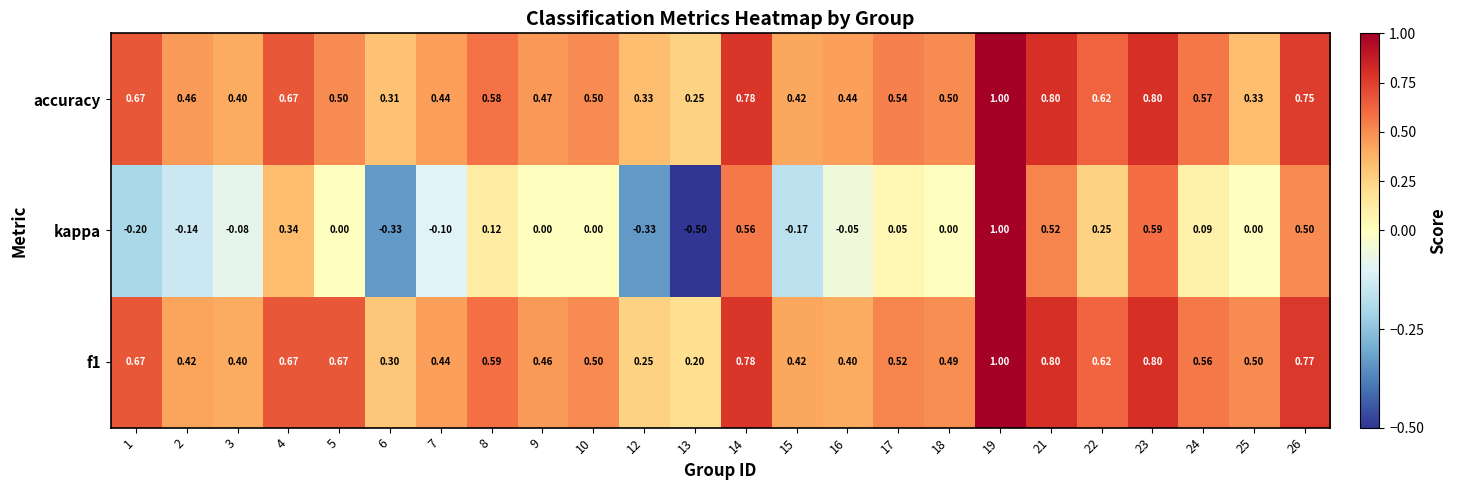

Is the value of kappa at 12 greater than the value of accuracy at 5?

No